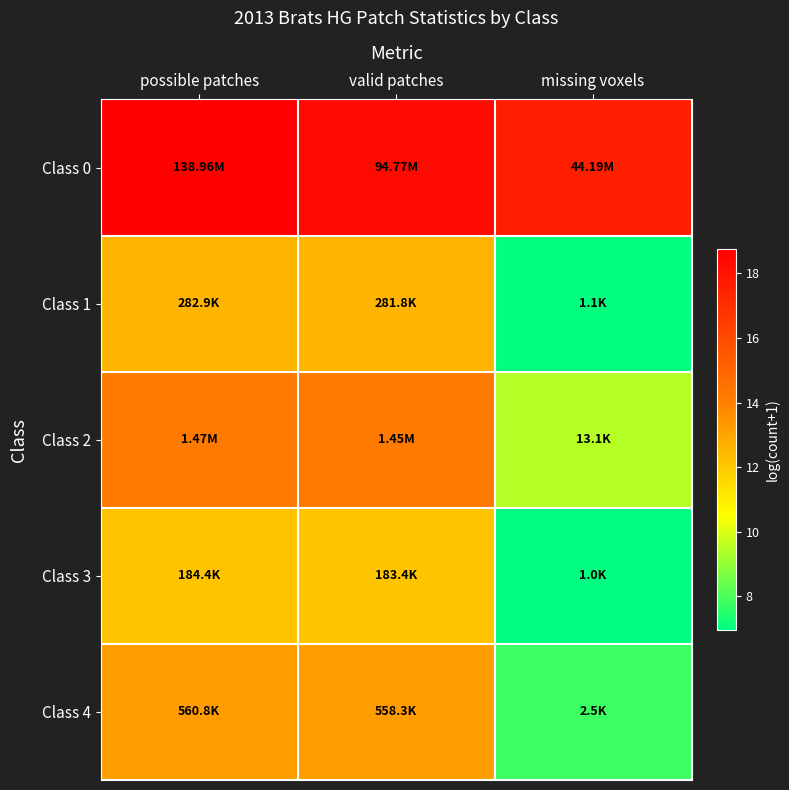

Between possible patches and missing voxels, which is larger?

possible patches